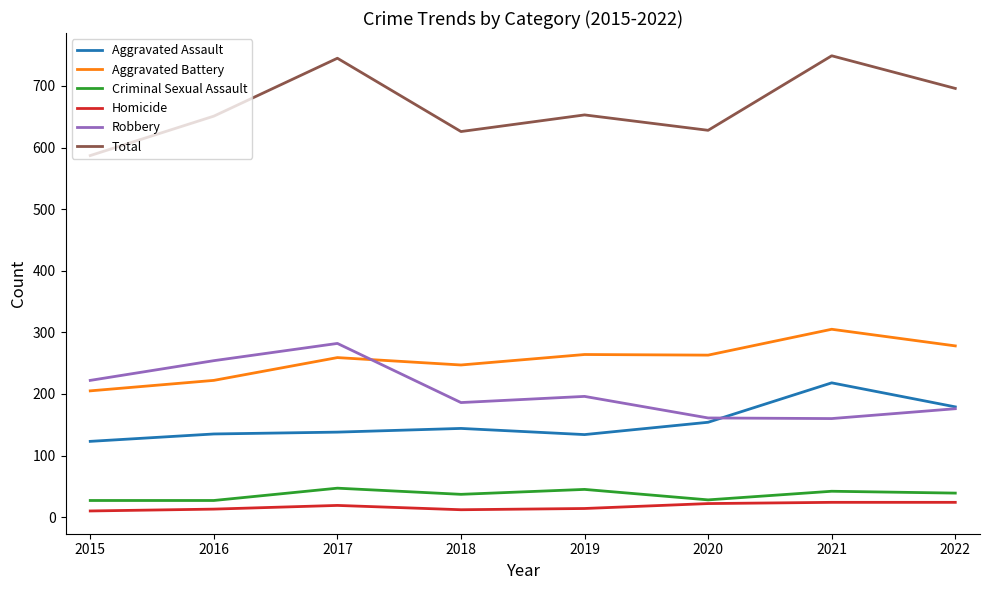

Which series has the largest total across all categories?

Total